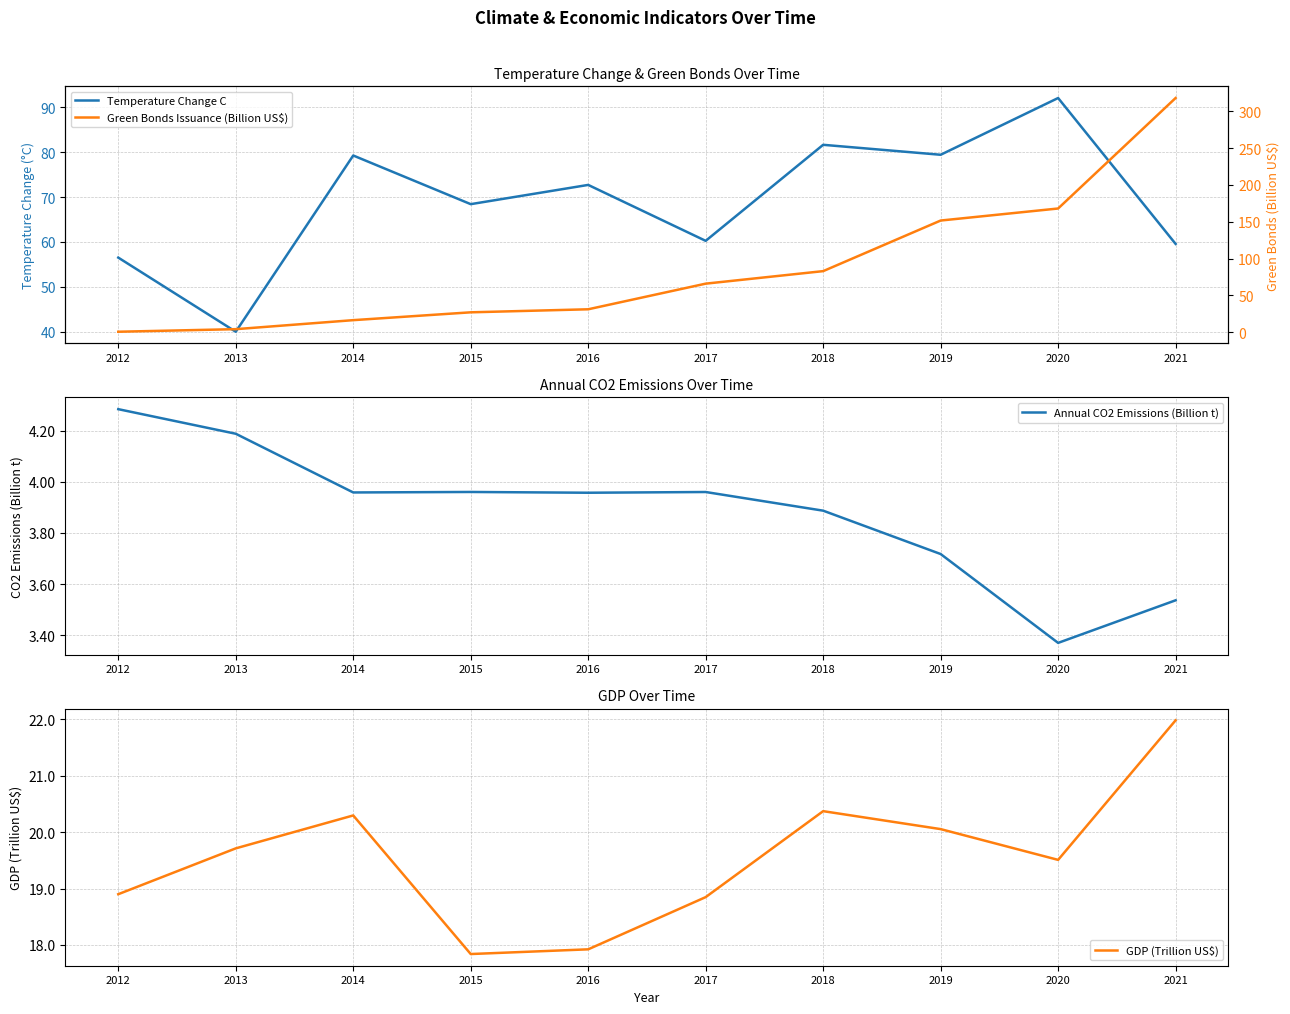

What is the difference between the second highest and minimum values in the Temperature Change C series?

41.7